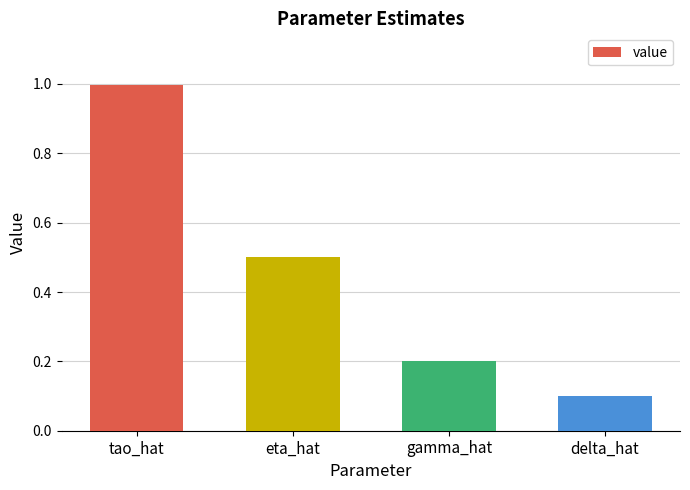

How many bars are there in total?

4